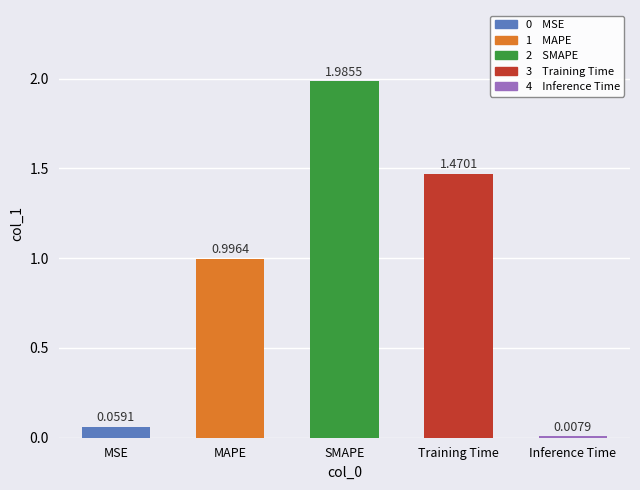

Rank the categories by value from highest to lowest.

SMAPE, Training Time, MAPE, MSE, Inference Time